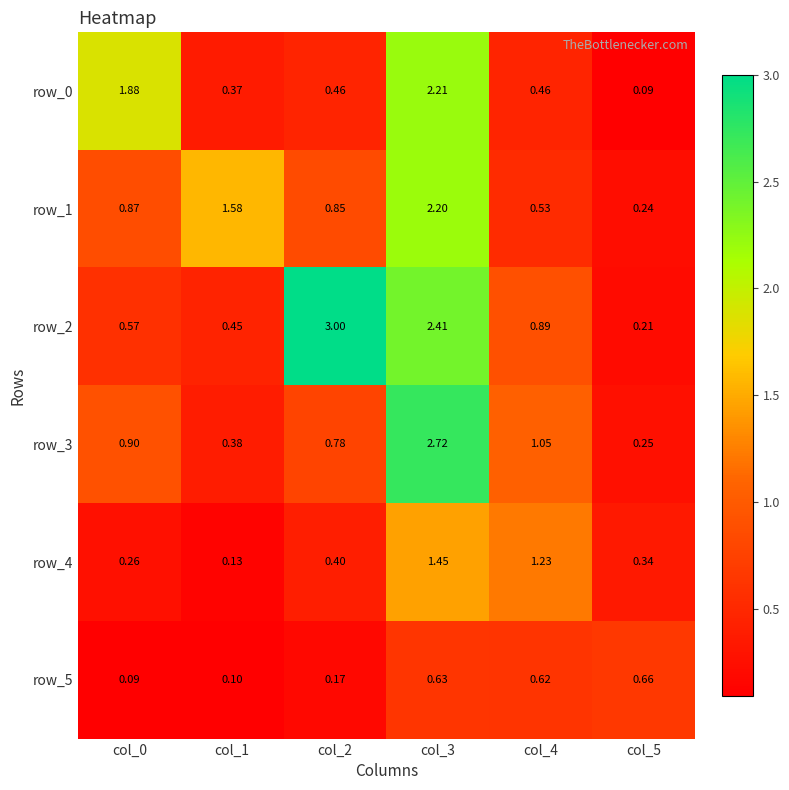

What is the difference between the maximum and second lowest values in the row_1 series?

1.7